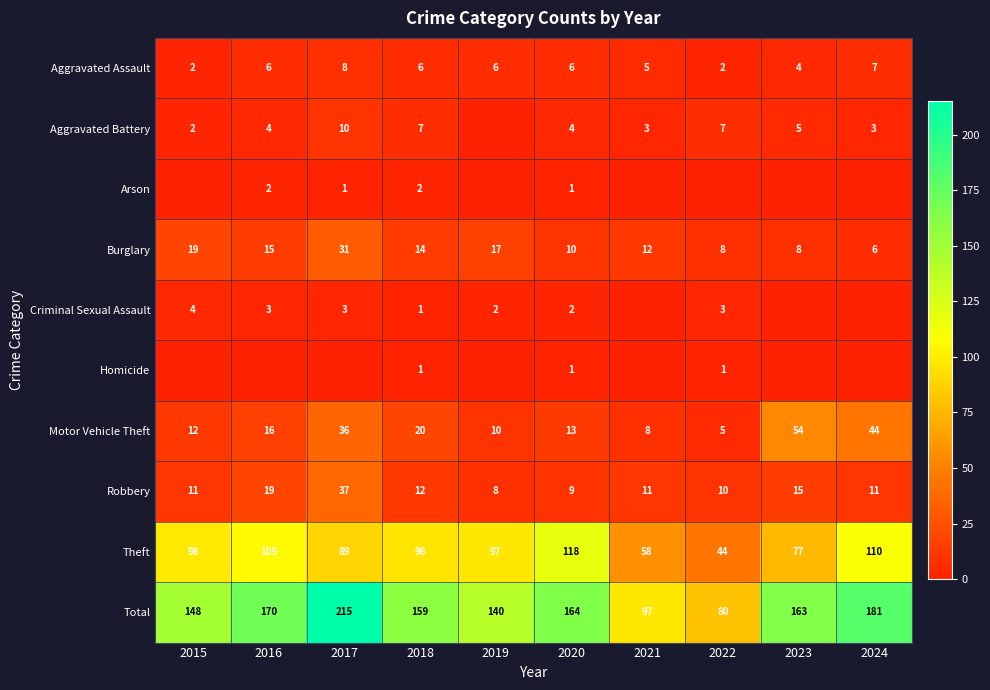

List the labels in order of Theft value, smallest first.

2022, 2021, 2023, 2017, 2018, 2019, 2015, 2016, 2024, 2020